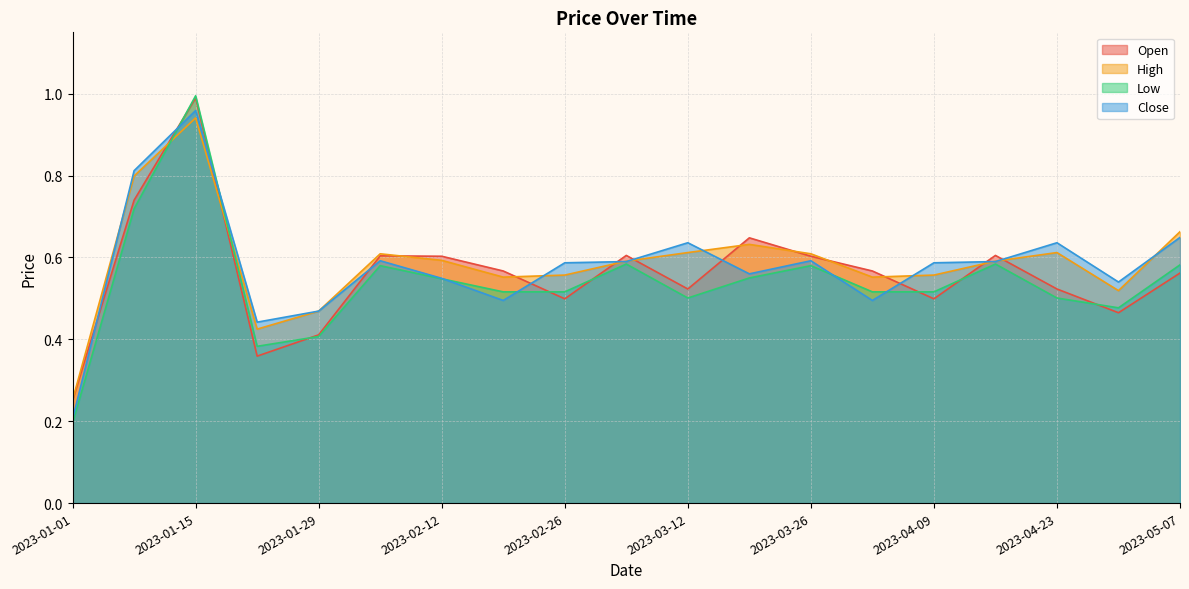

True or false: High has a value of 0.5 at 2023-01-29.

True